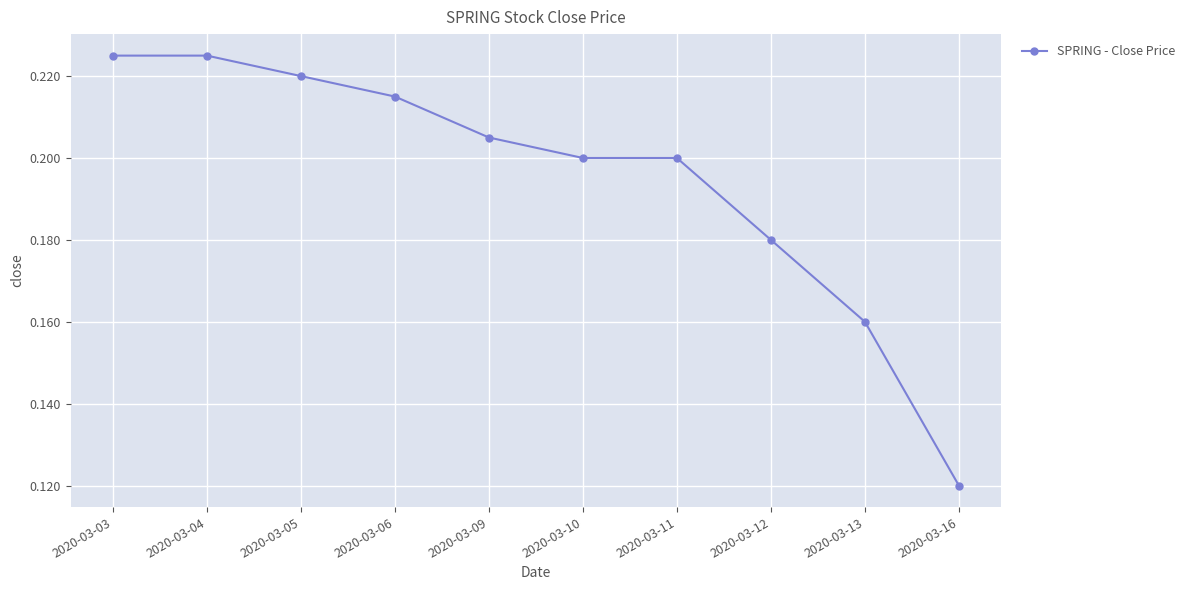

Between 2020-03-03 and 2020-03-09, which is larger?

2020-03-03